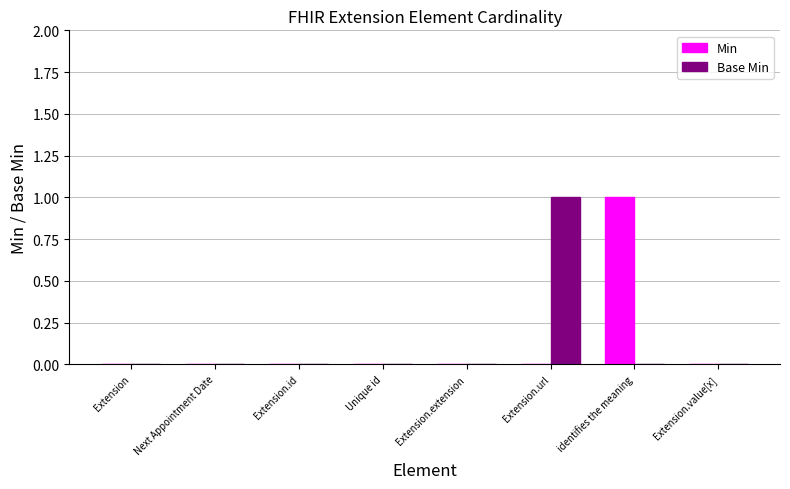

At which label does Min reach its peak?

identifies the meaning